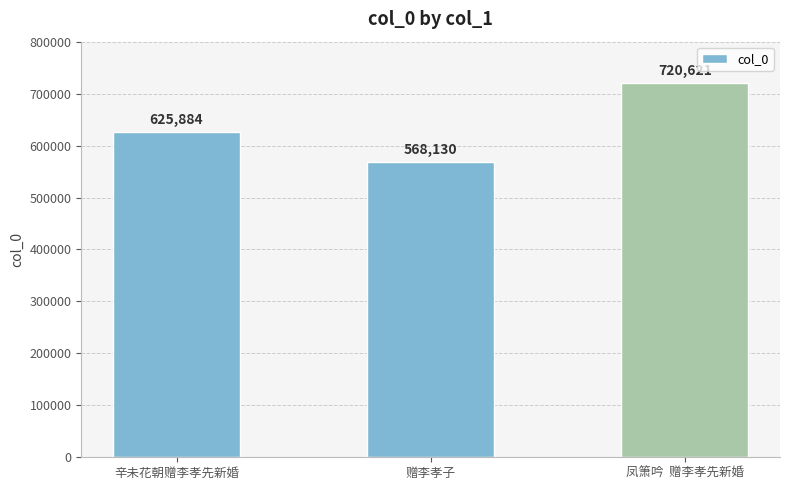

What position from the left is 赠李孝子?

2